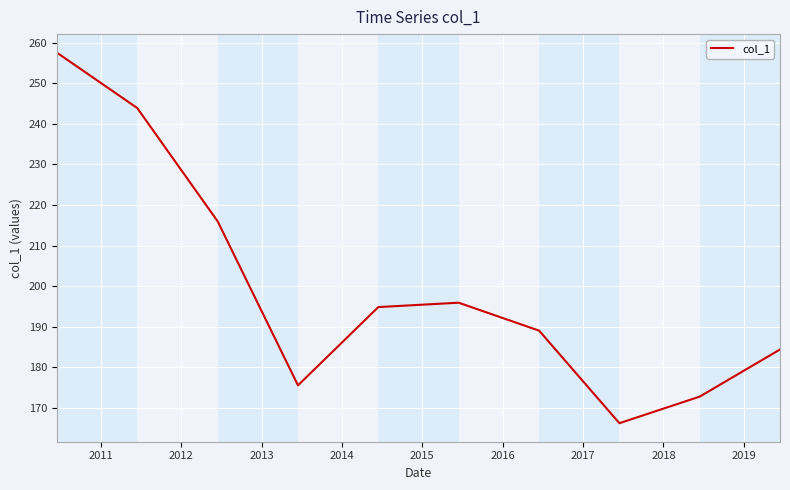

What is the minimum value shown in the chart?

166.2